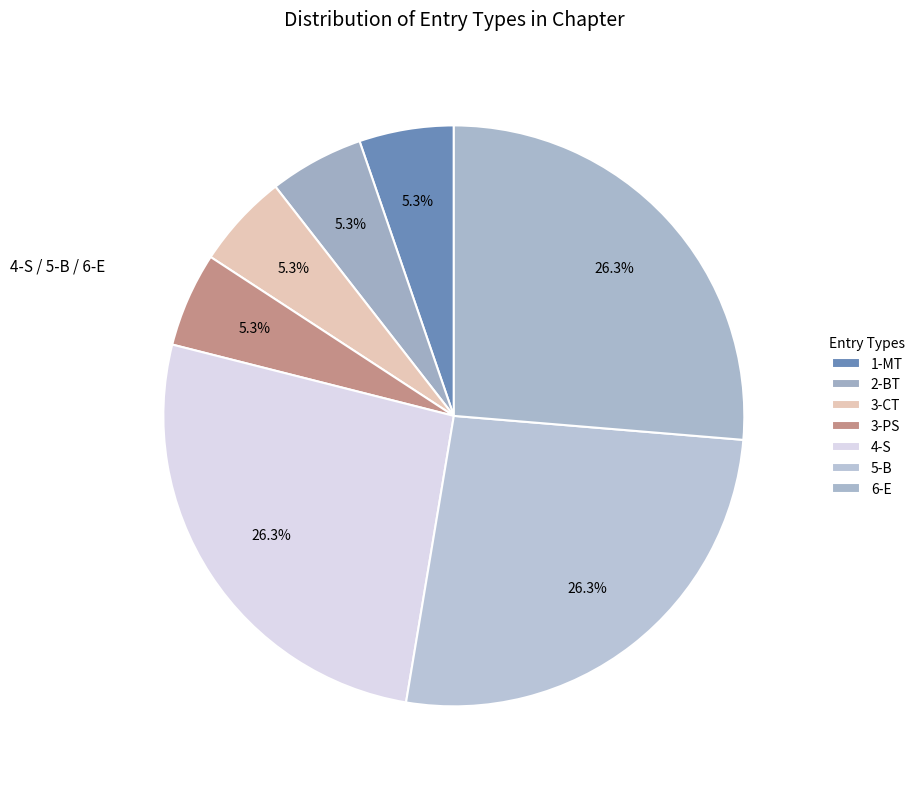

Is 5-B the majority of the pie?

No